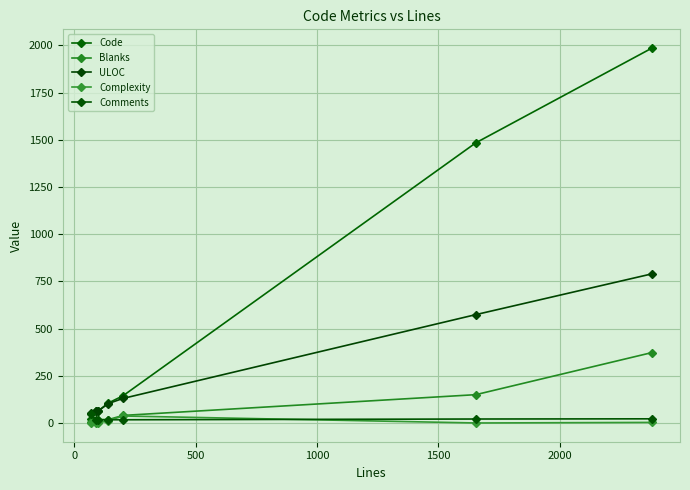

Is this an area chart (filled region under the line)?

No